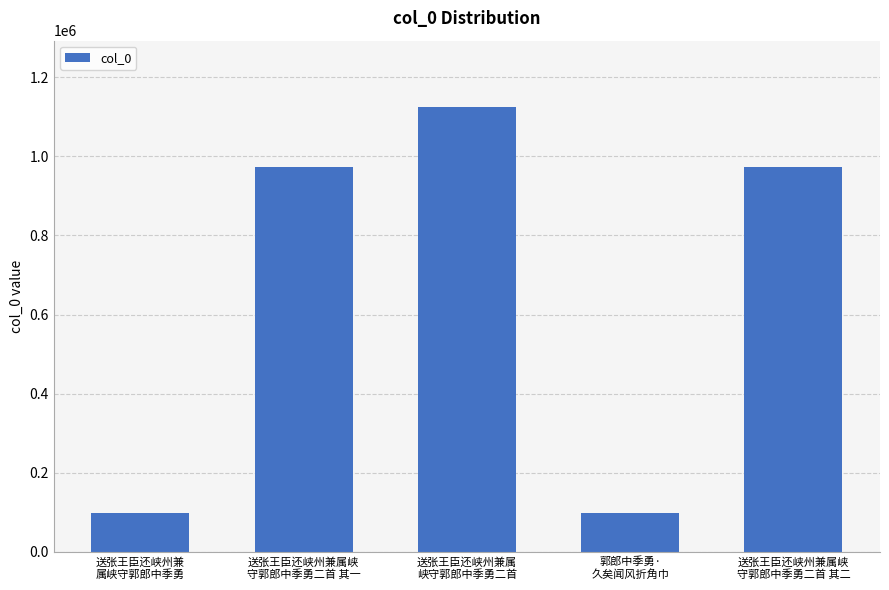

How many bars are there in total?

5